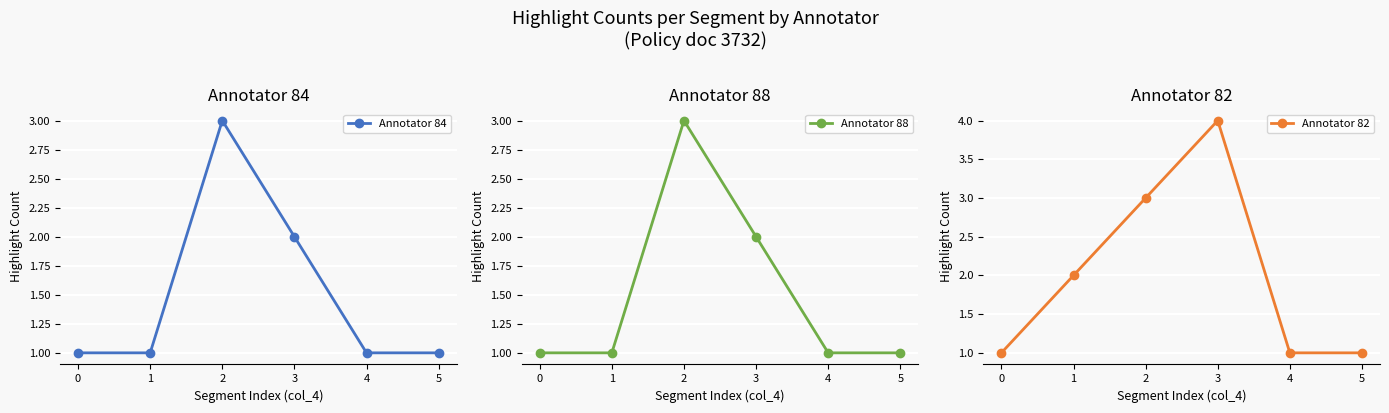

The value of Annotator 84 at 5 is 1. True or false?

True